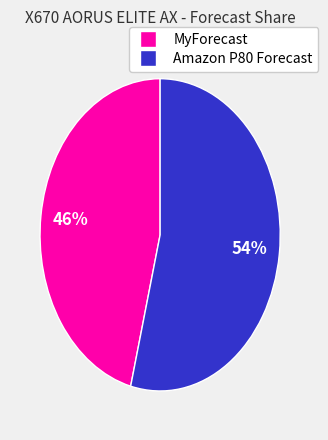

To the nearest percent, what is the difference between the largest and smallest slice percentages?

8%